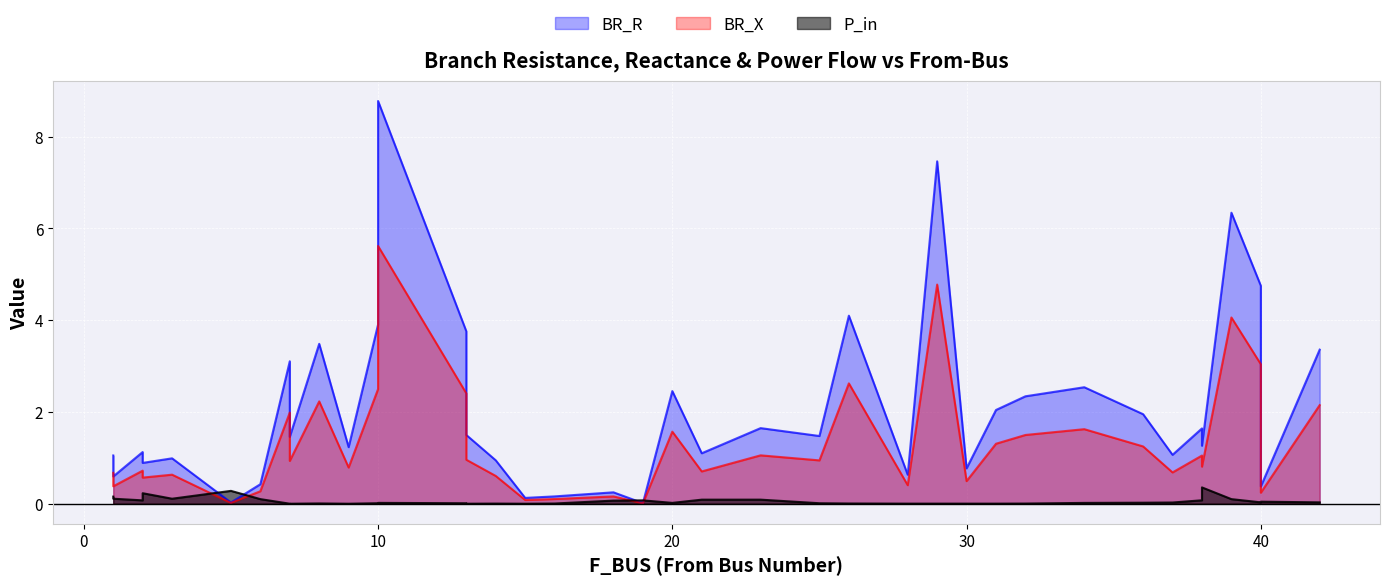

The value of BR_R at 14 is 0.9. True or false?

True